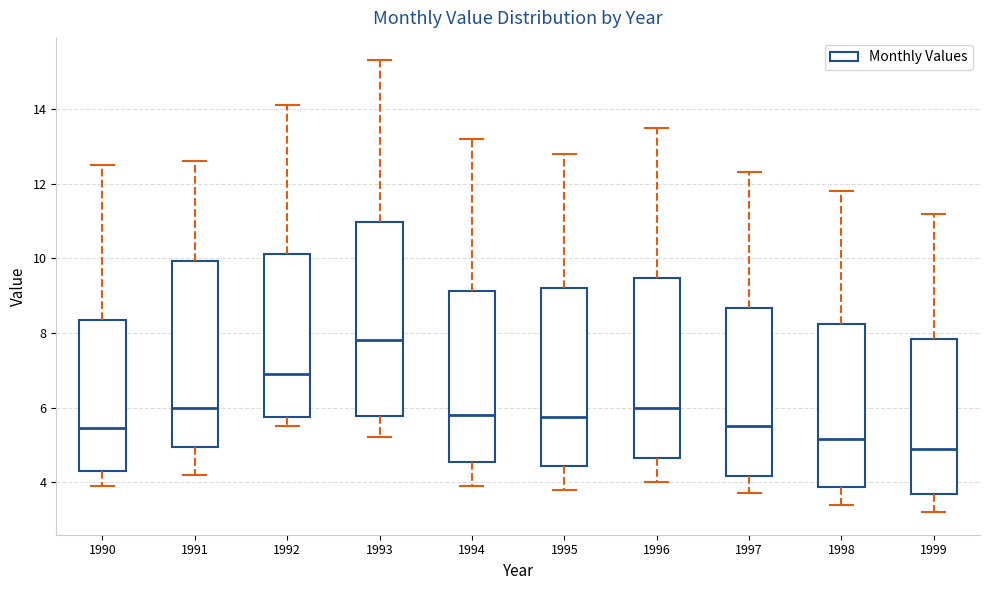

Which box's median line is the lowest?

1999